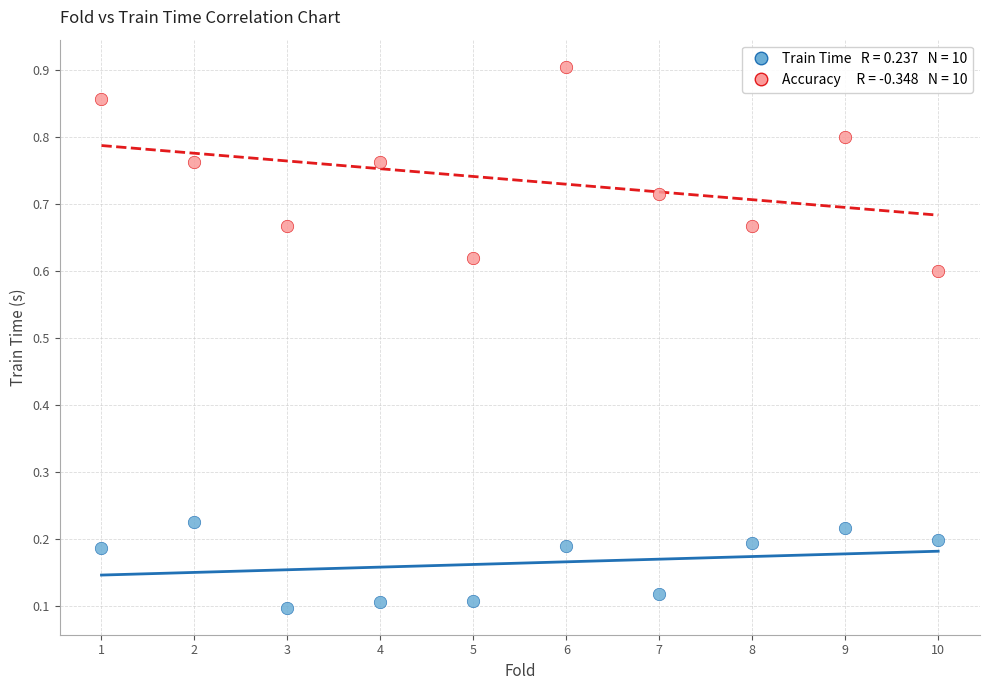

How many data points are displayed?

20